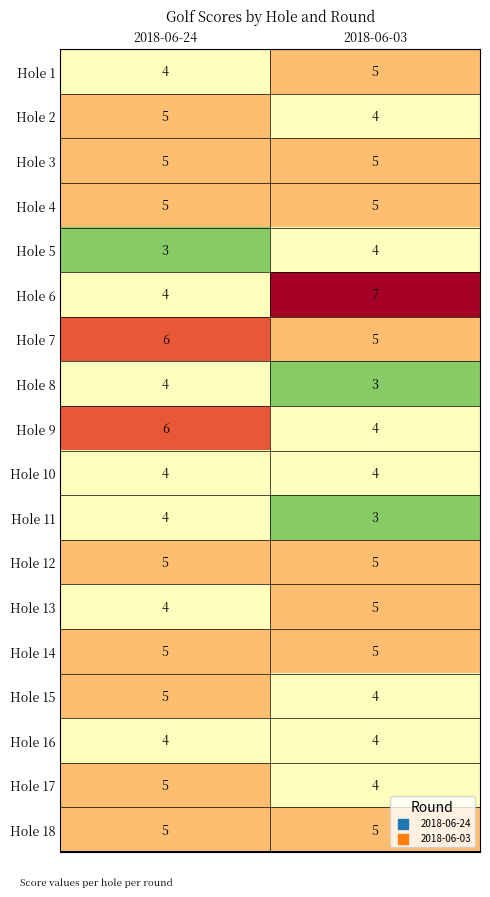

What is the minimum value for Hole 7?

5